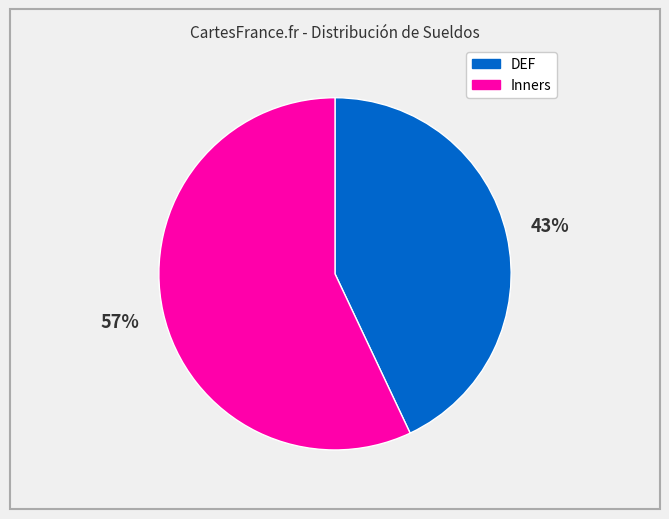

To the nearest percent, what is the difference between the DEF and Inners slice percentages?

14%